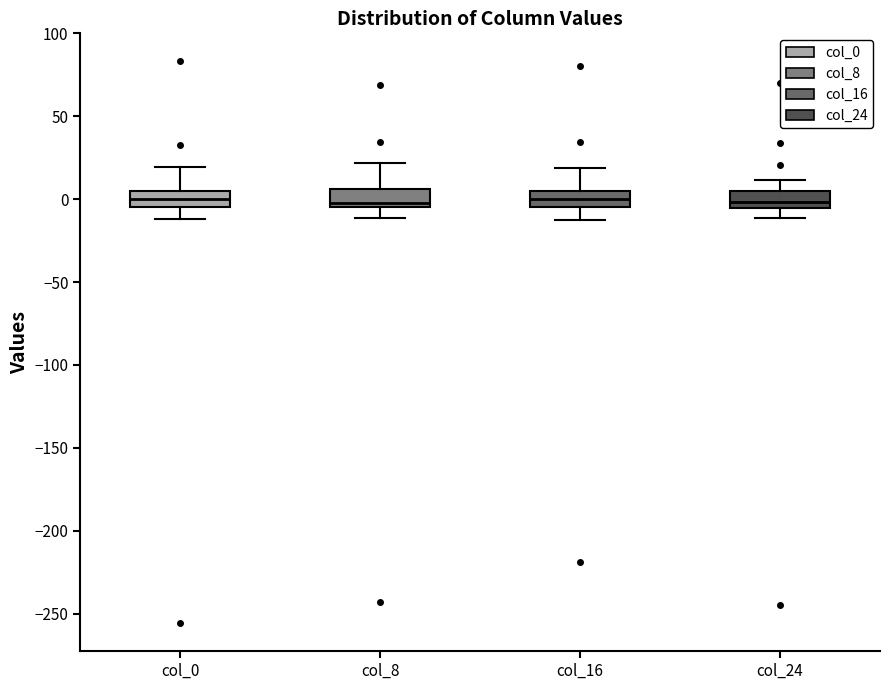

Reading left to right, read every box against the y-axis: the position of its median line, the range the box covers, and the ends of its whiskers. The values are not printed on the chart, so give them approximately, as read against the axis.

col_0: median 0, box -5 to 5, whiskers -10 to 20
col_8: median 0, box -5 to 5, whiskers -10 to 20
col_16: median 0, box -5 to 5, whiskers -10 to 20
col_24: median 0, box -5 to 5, whiskers -10 to 10